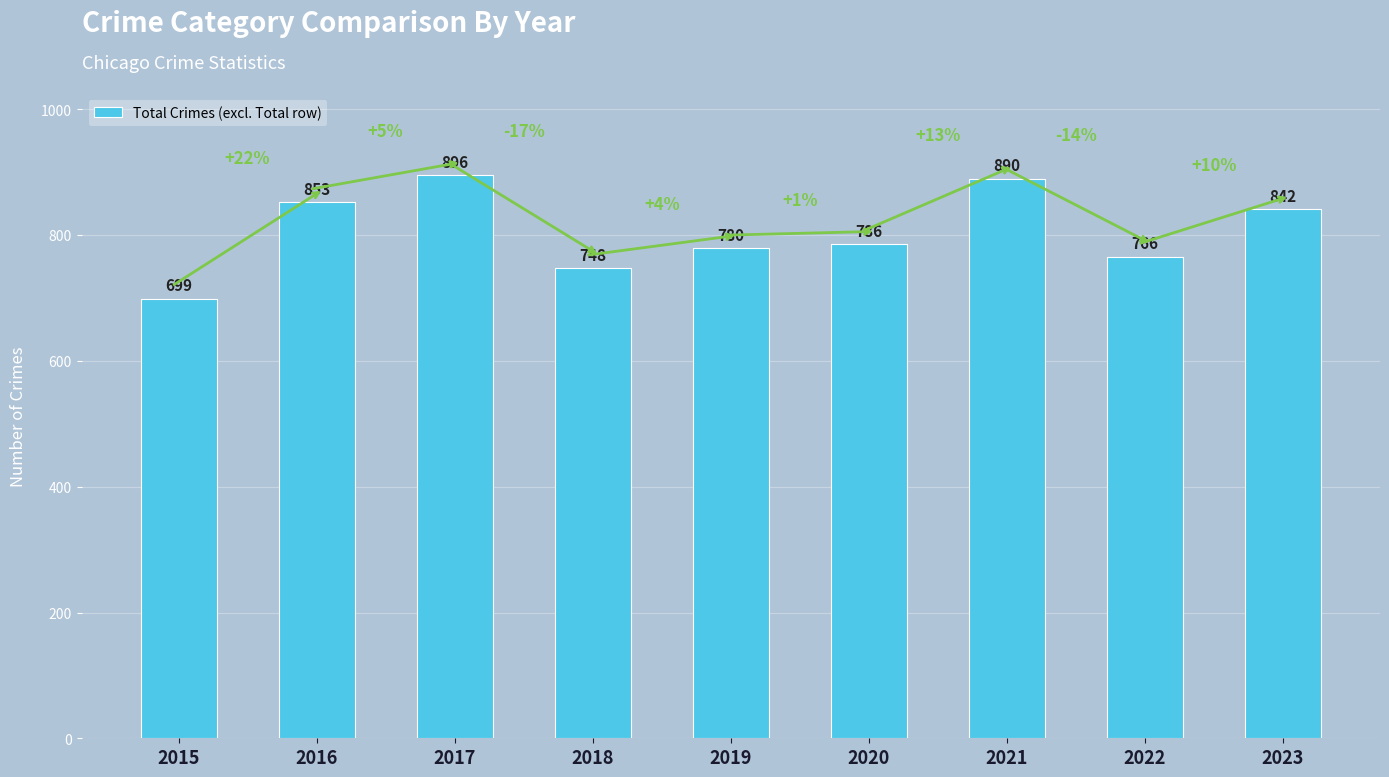

Reading left to right, transcribe all the data shown in this chart.

699	853	896	748	780	786	890	766	842